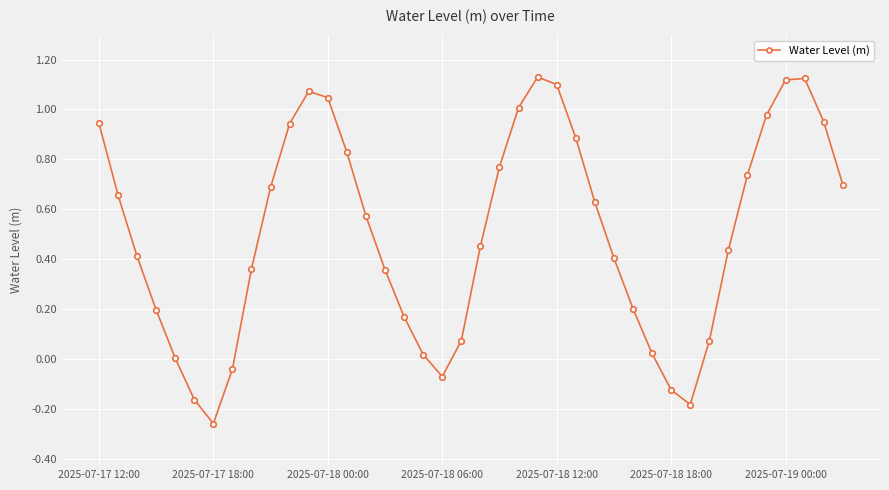

How many points are lower than both their immediate neighbors (excluding endpoints)?

3